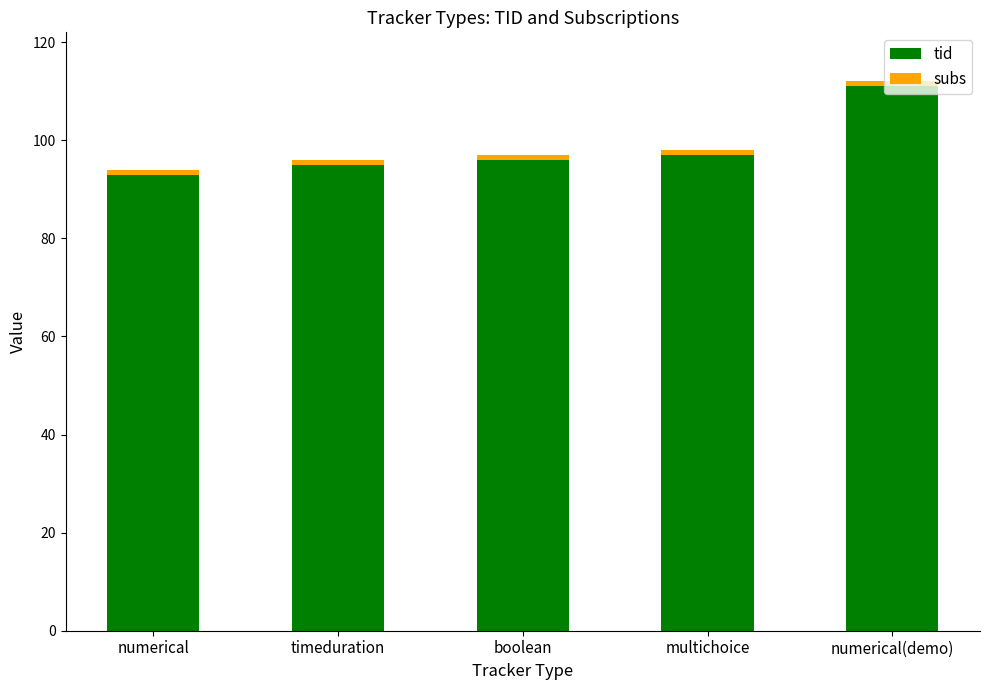

At which label does tid reach its peak?

numerical(demo)